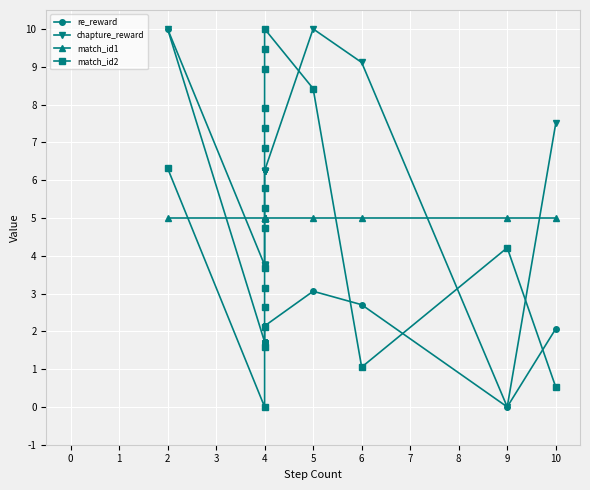

How many data points does each series have?

20